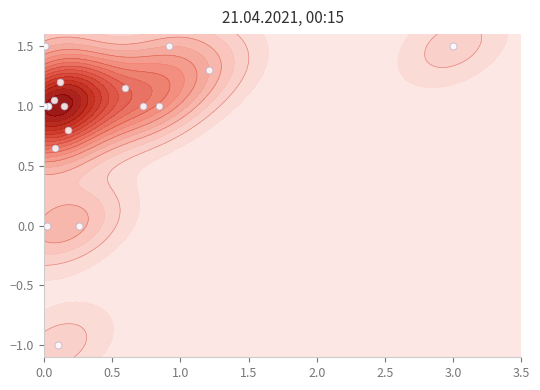

How many values are below zero?

1